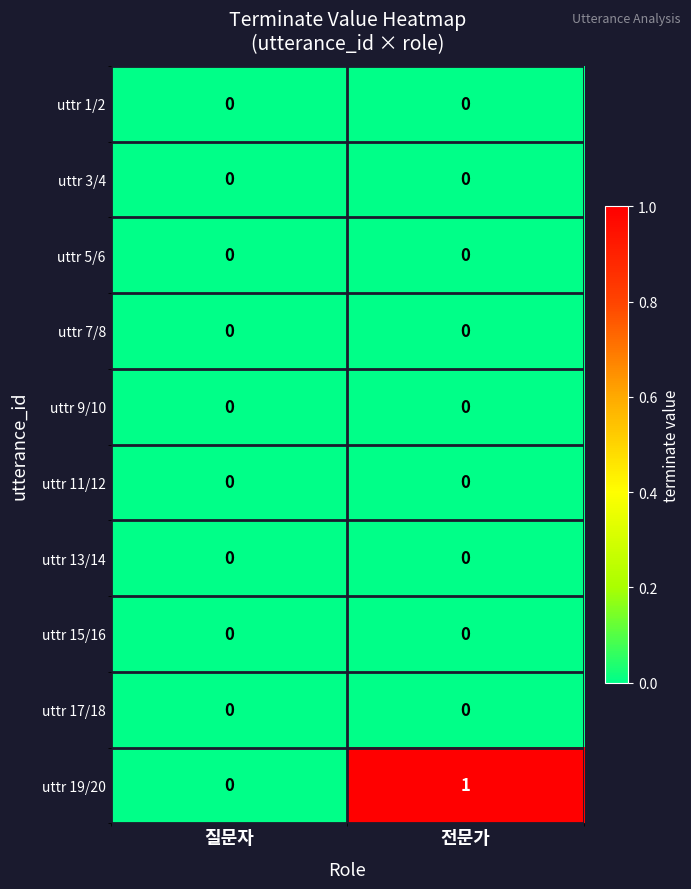

The value of uttr 15/16 at 질문자 is 0. True or false?

True